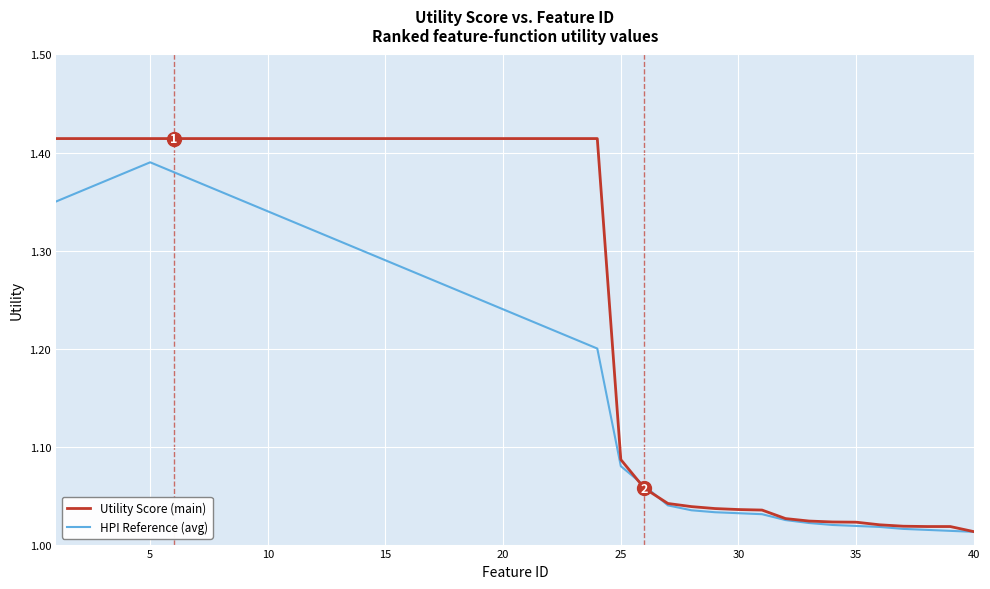

List the series in order of their peak value, highest first.

Utility Score (main), HPI Reference (avg)